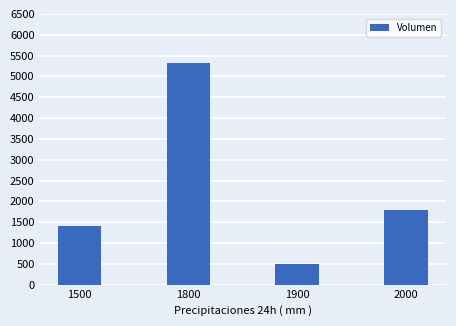

The chart shows a value of 9209 at 1800. True or false?

False